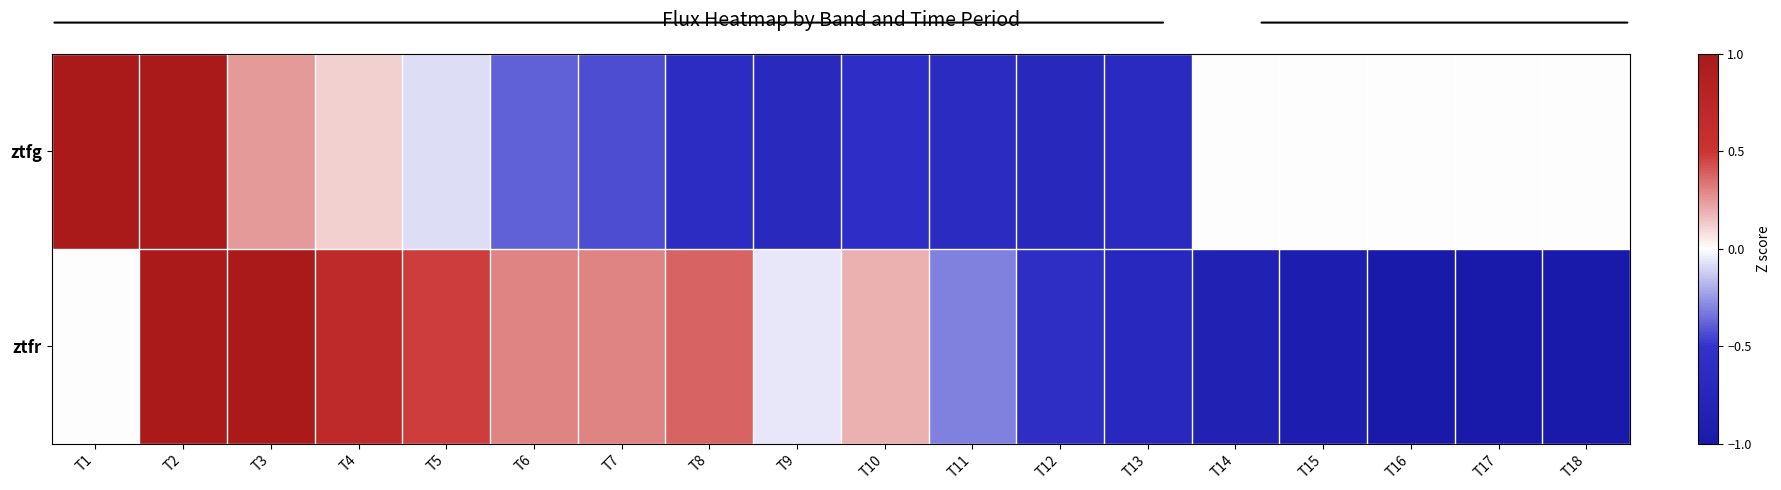

Between T6 and T10, which series saw the biggest shift?

ztfg